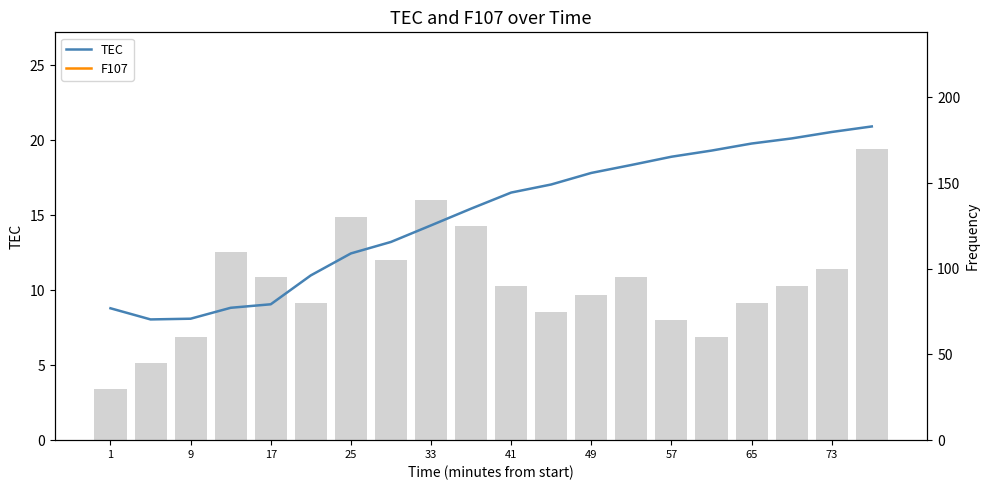

At which label does Frequency reach its minimum?

1